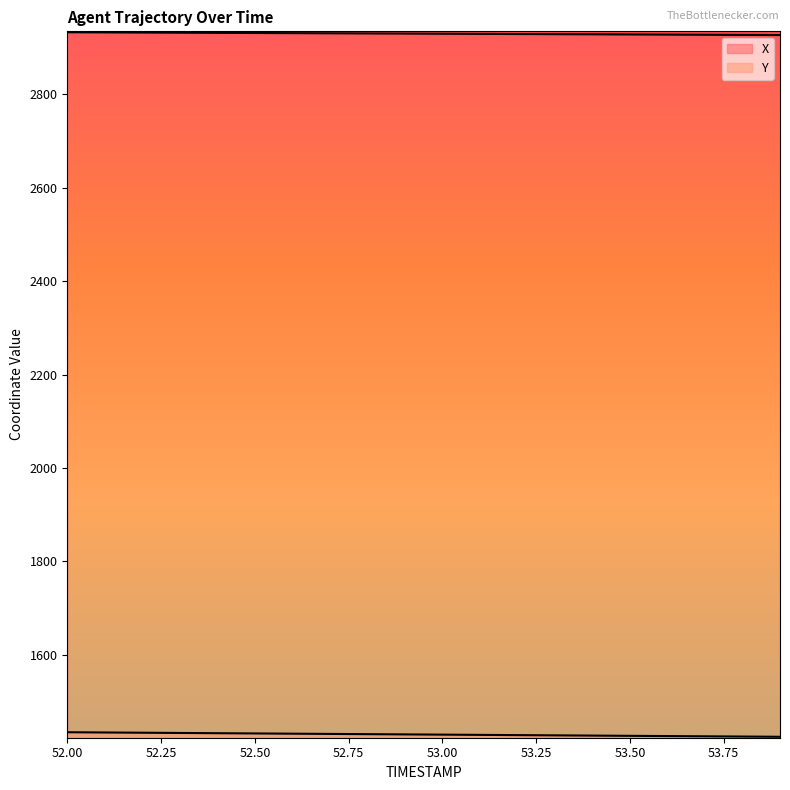

What is the value of the X point at the 12th from the left?

2929.2